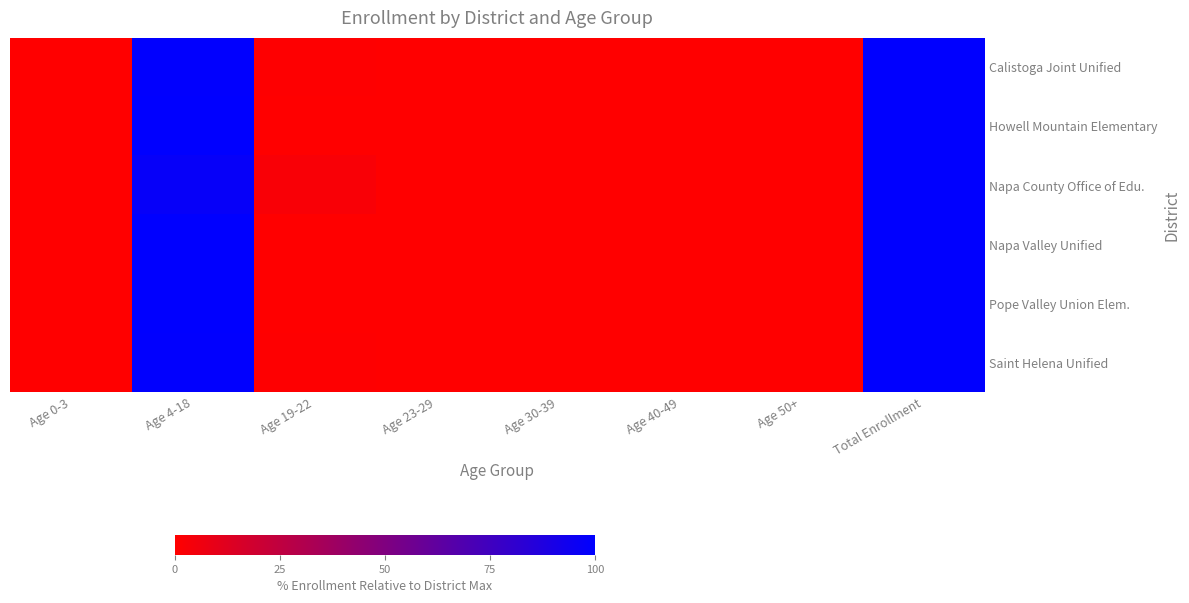

At which category is the sum across all series the highest?

Total Enrollment